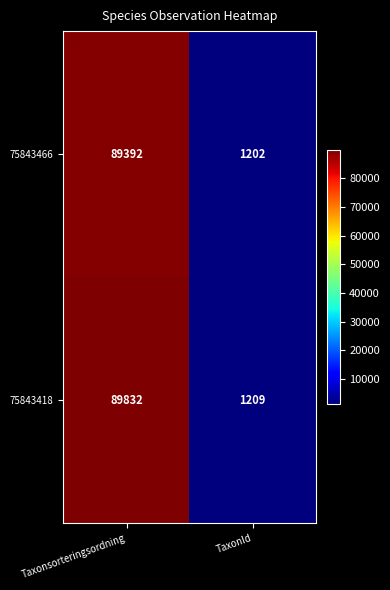

At TaxonId, list the series in order from largest to smallest.

75843418, 75843466